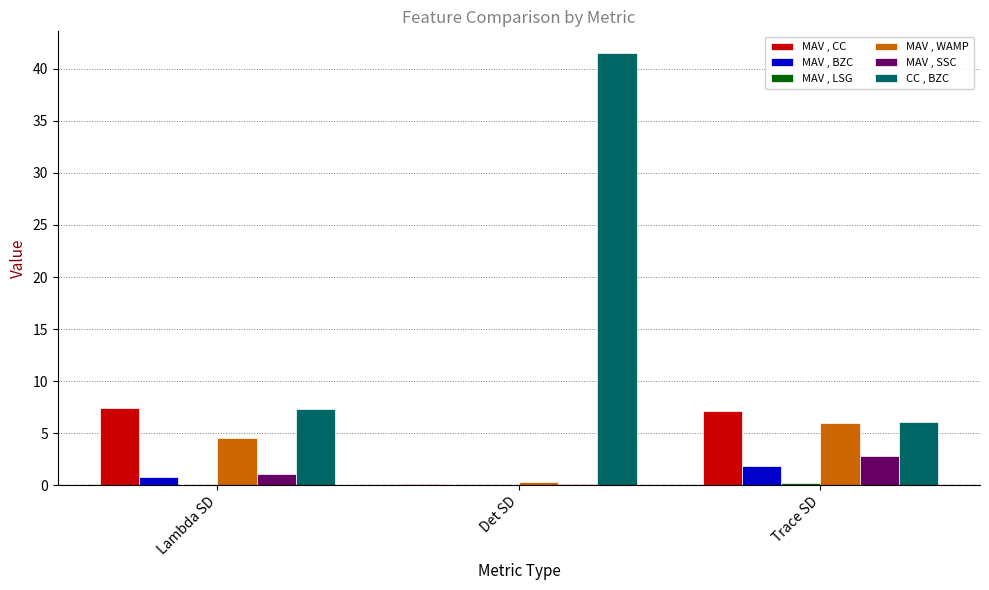

Which category has the highest value in the CC , BZC series?

Det SD